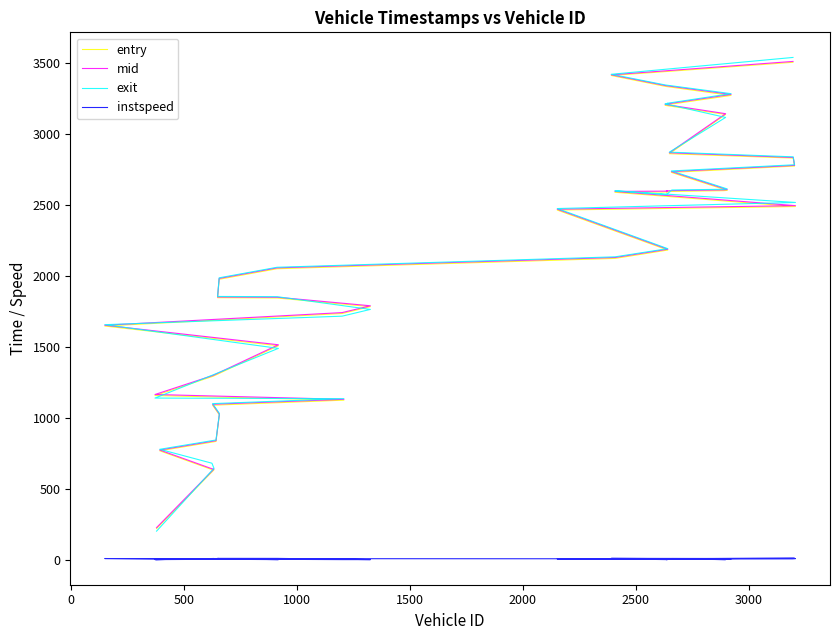

True or false: entry and instspeed cross at least once.

False